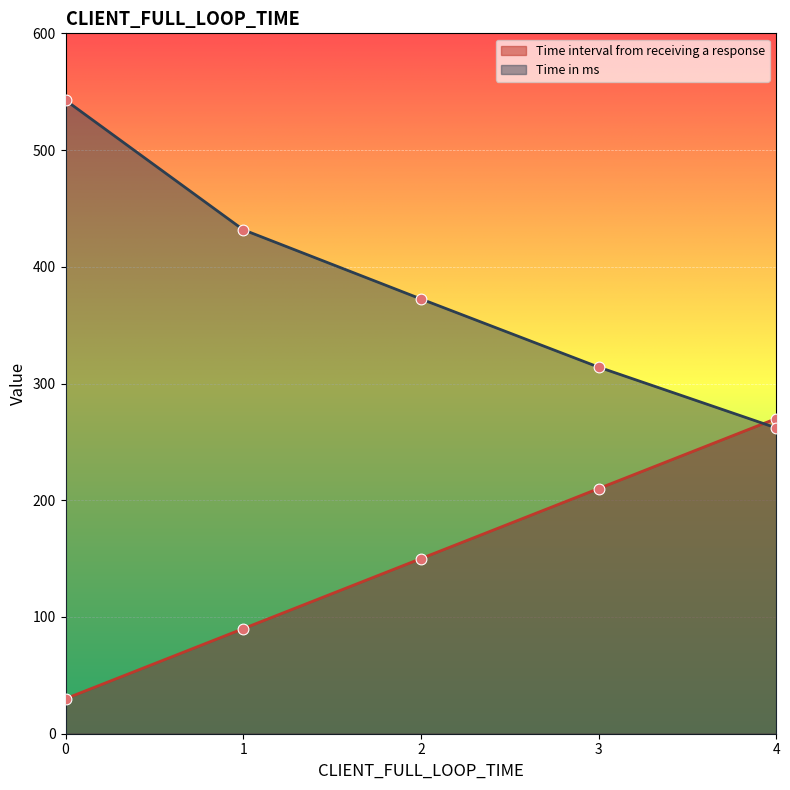

Which series has the widest spread of Y values?

Time in ms